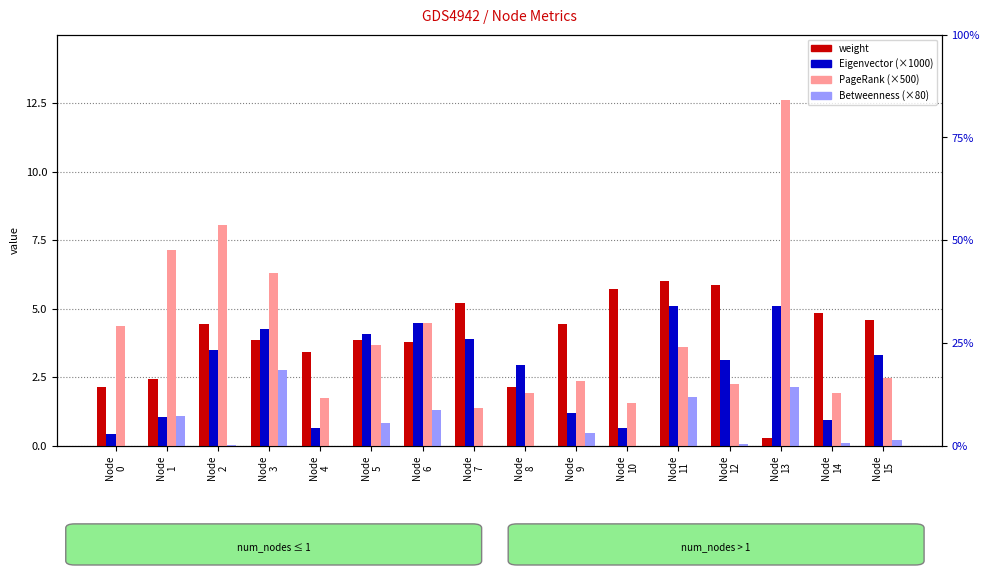

Where does the weight series first go above 4?

Node
2